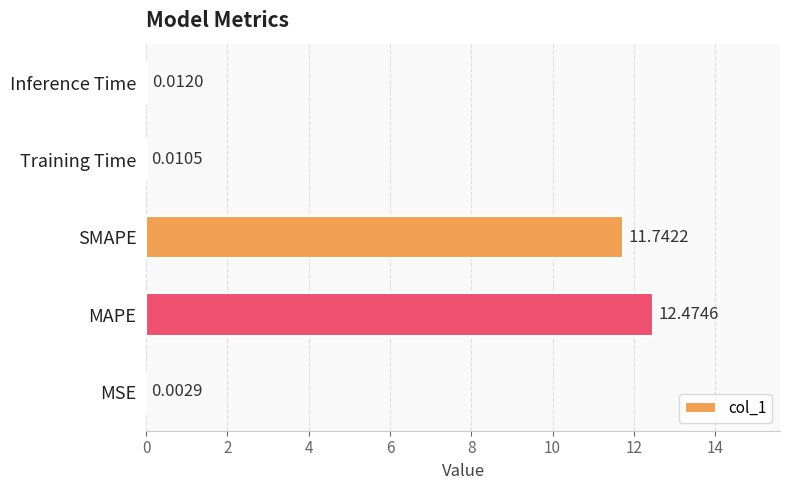

Are the bars horizontal?

Yes